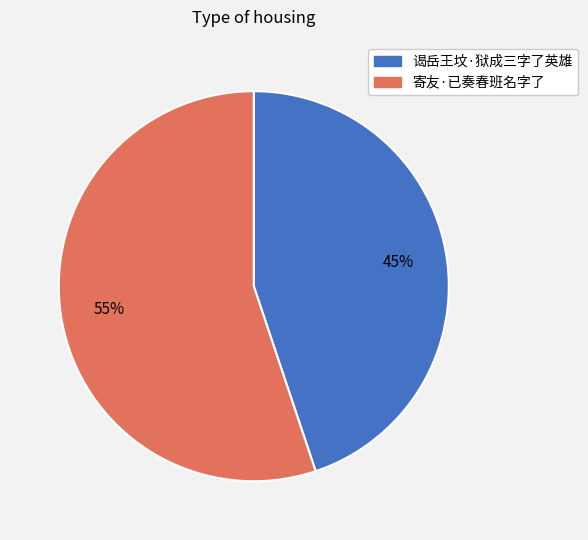

How many segments does this pie chart have?

2